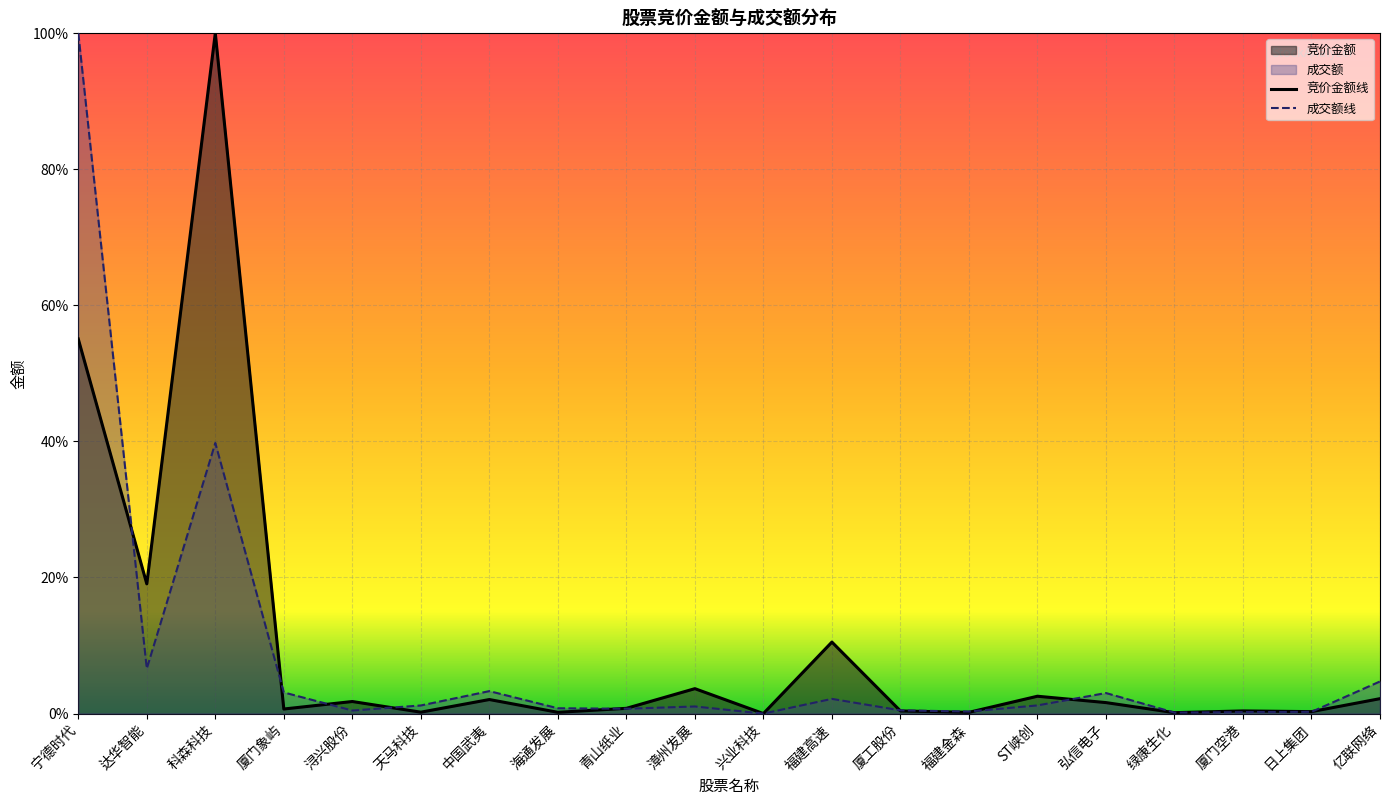

The value of 成交额 at 亿联网络 is 0.1. True or false?

False